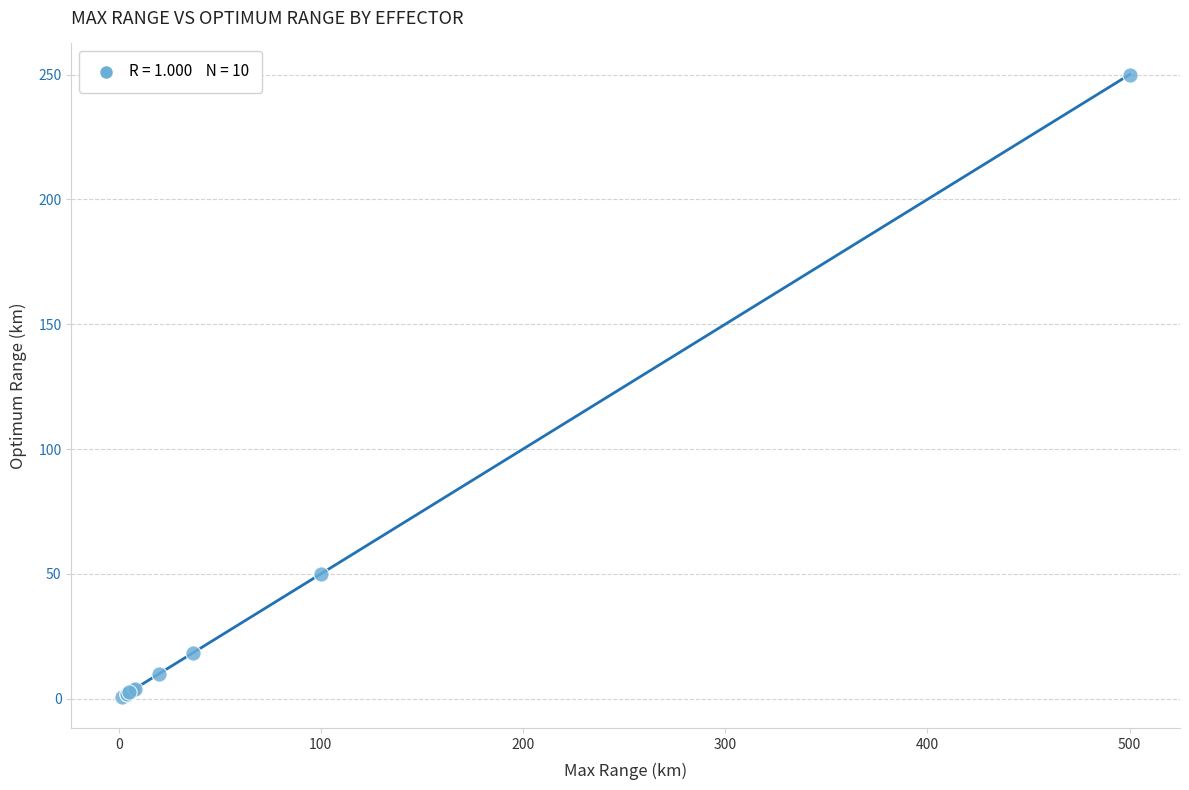

What Y value in the scatter plot is closest to 125?

50.0